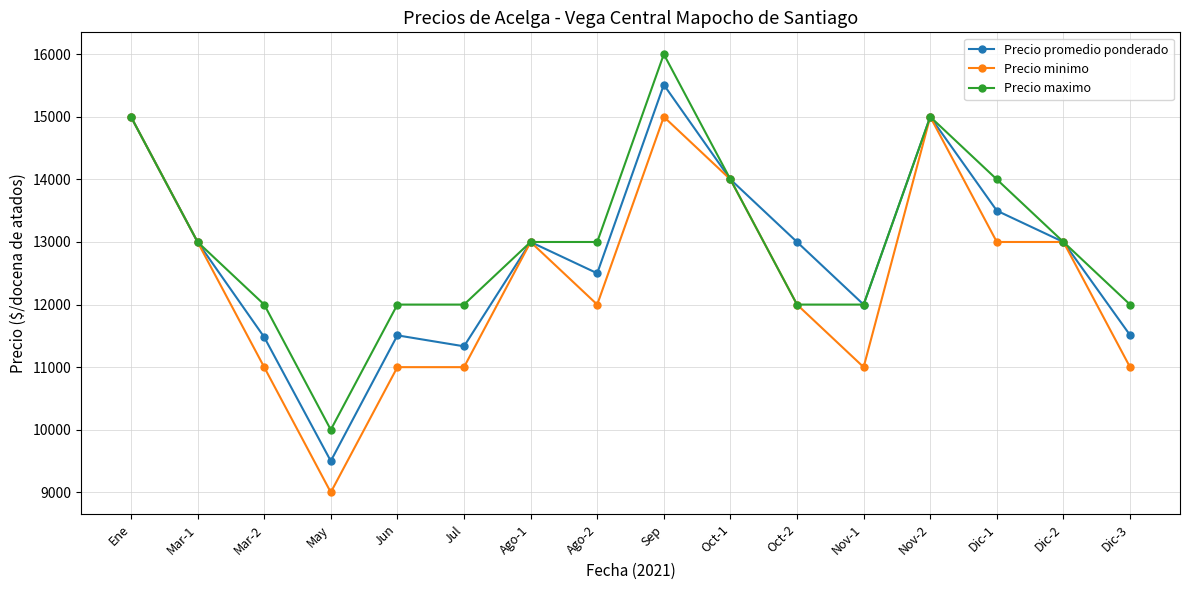

List the series in order of their peak value, highest first.

Precio maximo, Precio promedio ponderado, Precio minimo